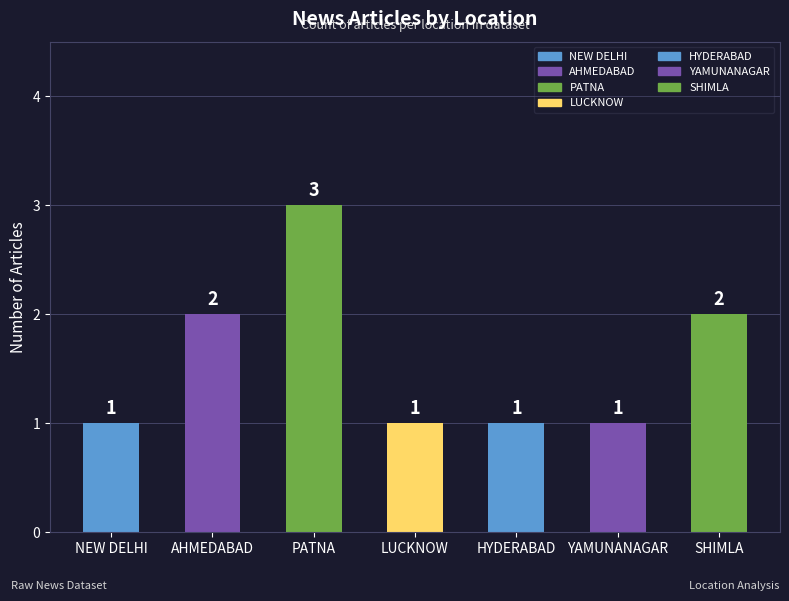

How many values are between 1 and 2?

6